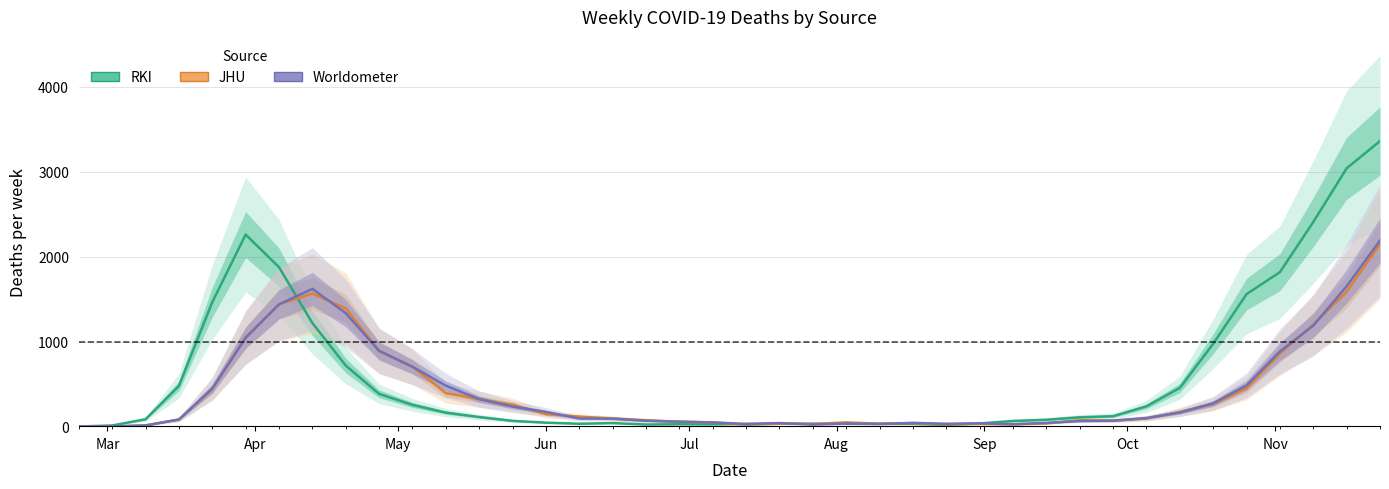

What is the value of the JHU point at the 39th from the left?

1586